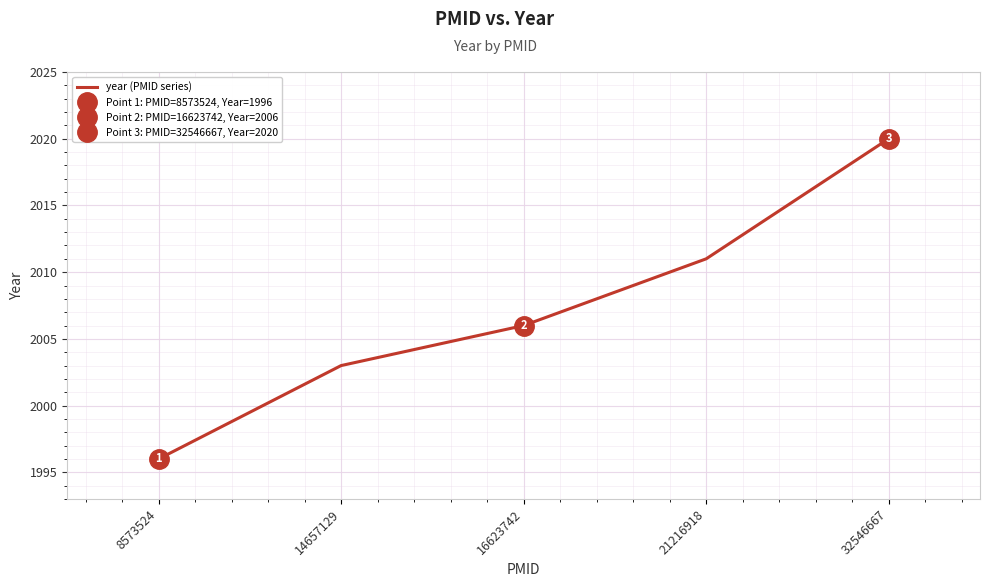

Is this an area chart (filled region under the line)?

No